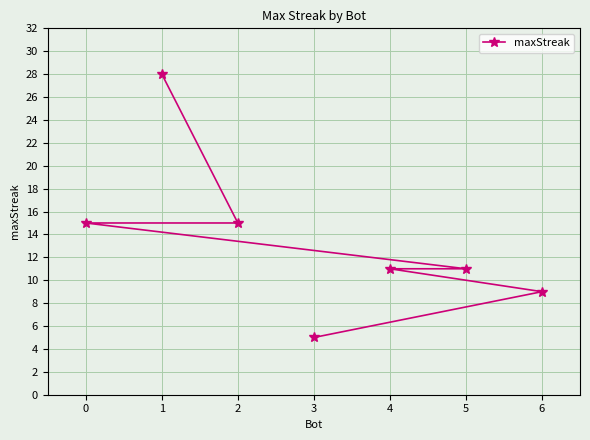

Which category has the lowest value across all series?

3